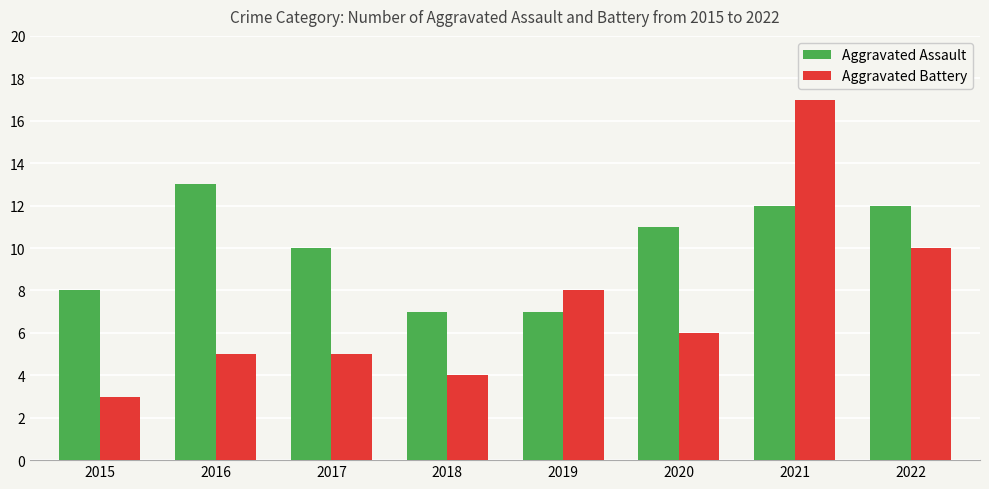

At 2020, list the series in order from largest to smallest.

Aggravated Assault, Aggravated Battery